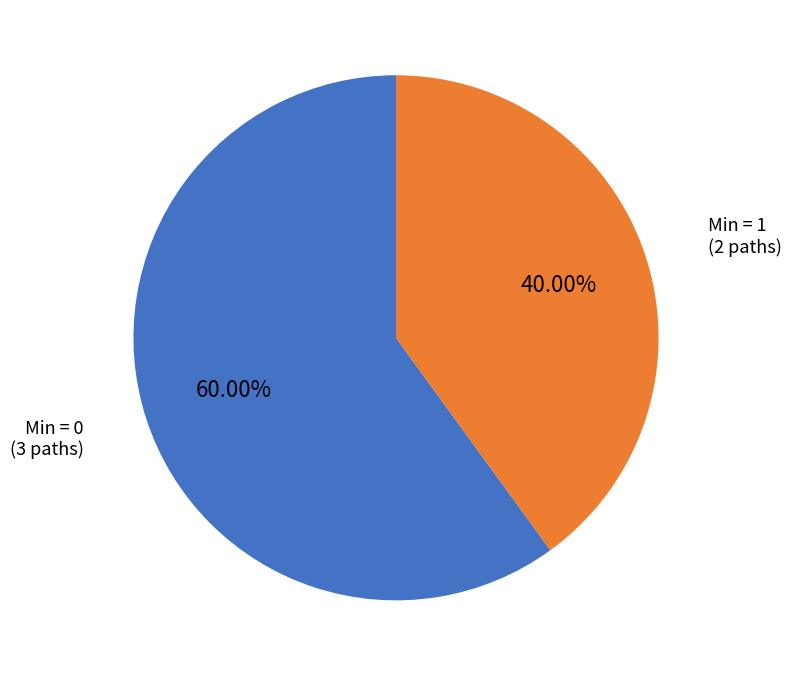

Does any single category account for the majority?

Yes